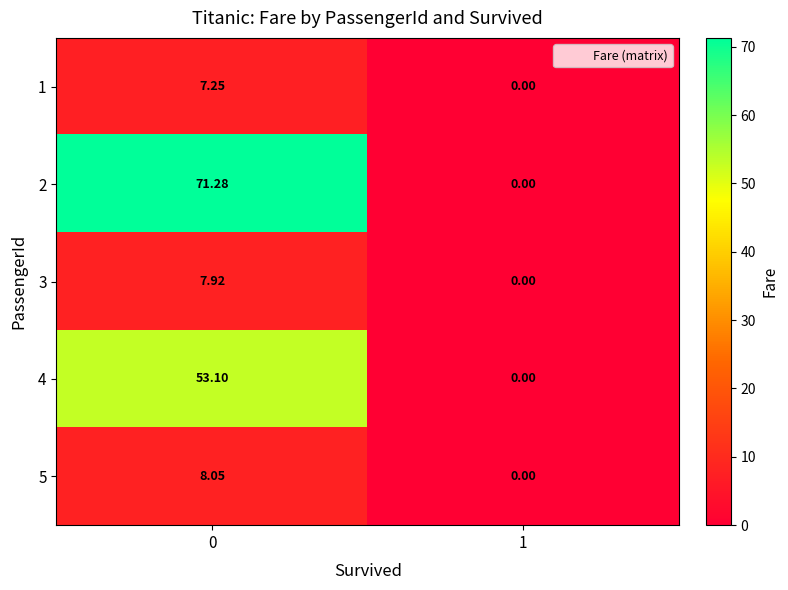

Is the value of 3 at 0 greater than the value of 1 at 1?

Yes